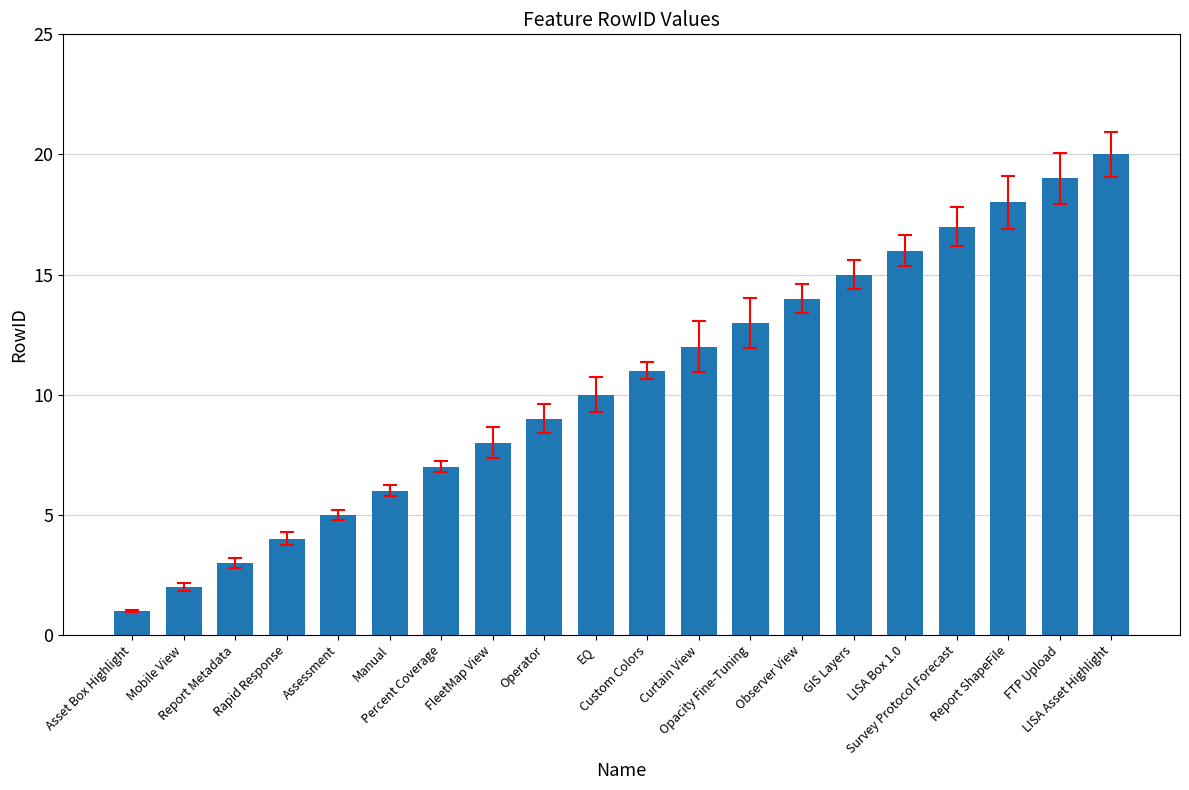

Count the number of data series in this chart.

1